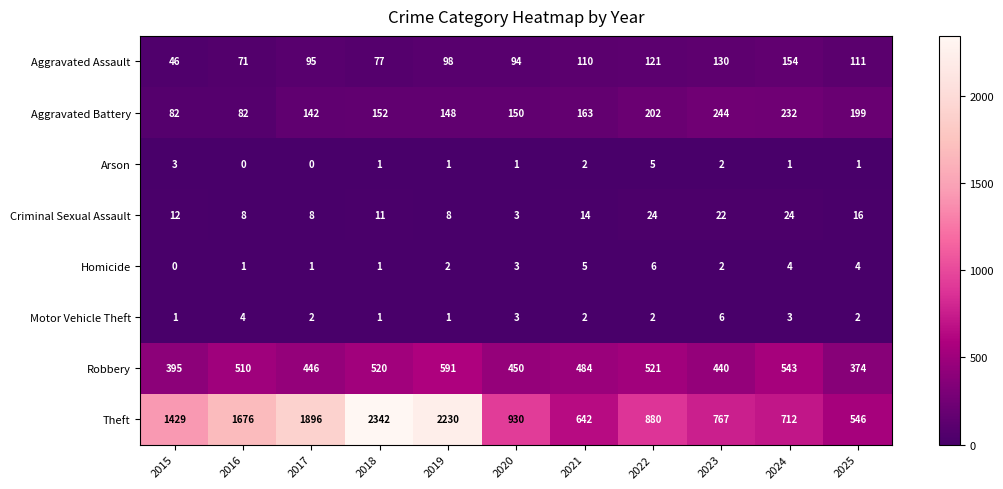

What is the approximate value of Criminal Sexual Assault at 2023?

22